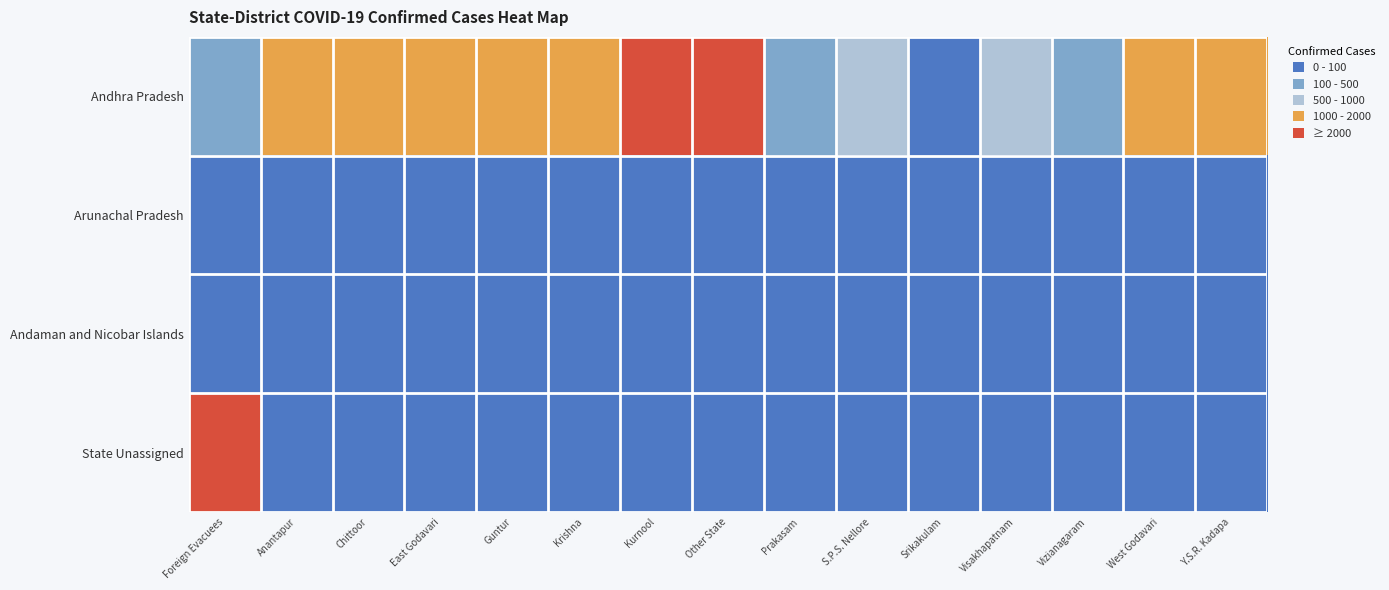

Reading left to right, what are all the values shown in this chart?

Andhra Pradesh: Foreign Evacuees=407	Anantapur=1823	Chittoor=1136	East Godavari=1331	Guntur=1530	Krishna=1594	Kurnool=2120	Other State=2065	Prakasam=477	S.P.S. Nellore=643	Srikakulam=63	Visakhapatnam=570	Vizianagaram=174	West Godavari=1063	Y.S.R. Kadapa=1101
Arunachal Pradesh: Foreign Evacuees=0	Anantapur=81	Chittoor=0	East Godavari=10	Guntur=0	Krishna=0	Kurnool=0	Other State=1	Prakasam=4	S.P.S. Nellore=4	Srikakulam=3	Visakhapatnam=3	Vizianagaram=0	West Godavari=12	Y.S.R. Kadapa=1
Andaman and Nicobar Islands: Foreign Evacuees=0	Anantapur=1	Chittoor=51	East Godavari=57	Guntur=0	Krishna=0	Kurnool=0	Other State=0	Prakasam=0	S.P.S. Nellore=0	Srikakulam=0	Visakhapatnam=0	Vizianagaram=0	West Godavari=0	Y.S.R. Kadapa=0
State Unassigned: Foreign Evacuees=6803	Anantapur=0	Chittoor=0	East Godavari=0	Guntur=0	Krishna=0	Kurnool=0	Other State=0	Prakasam=0	S.P.S. Nellore=0	Srikakulam=0	Visakhapatnam=0	Vizianagaram=0	West Godavari=0	Y.S.R. Kadapa=0